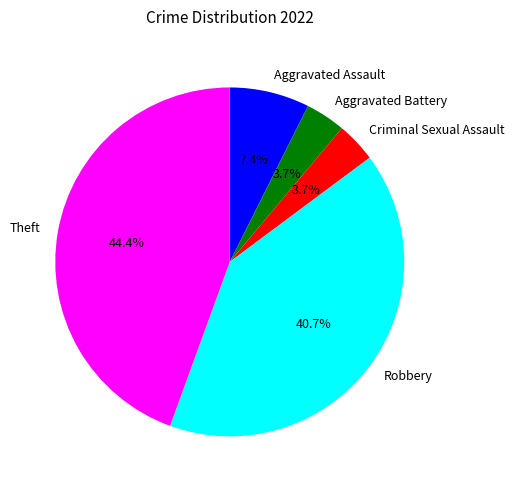

True or false: Robbery accounts for 49% of the total.

False